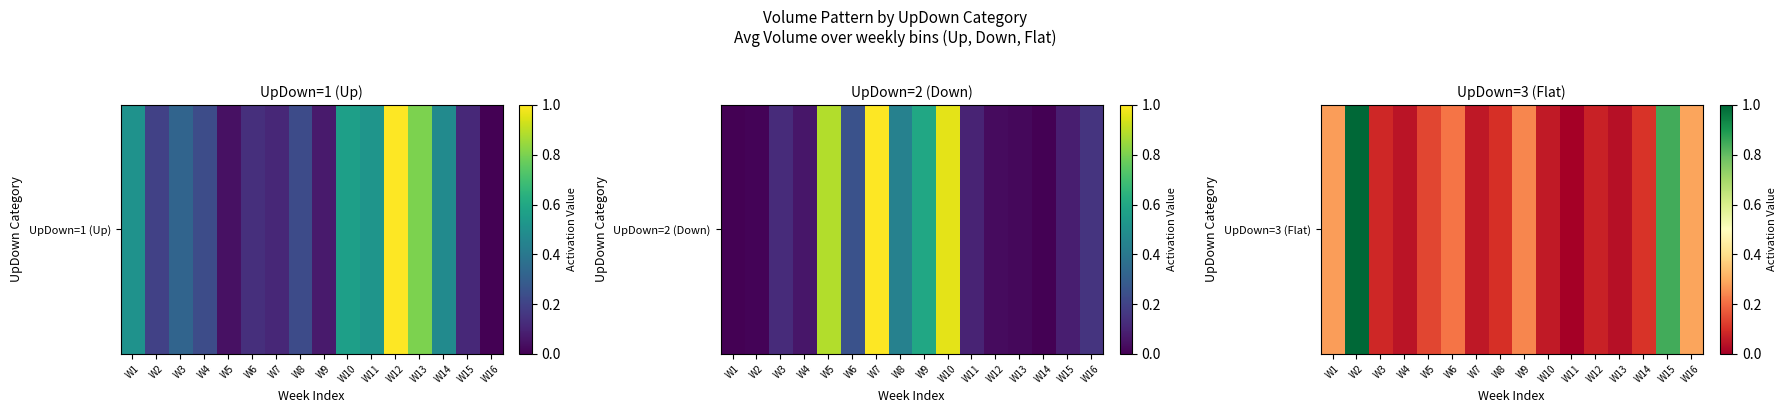

Which has a higher value, W3 or W14?

W14